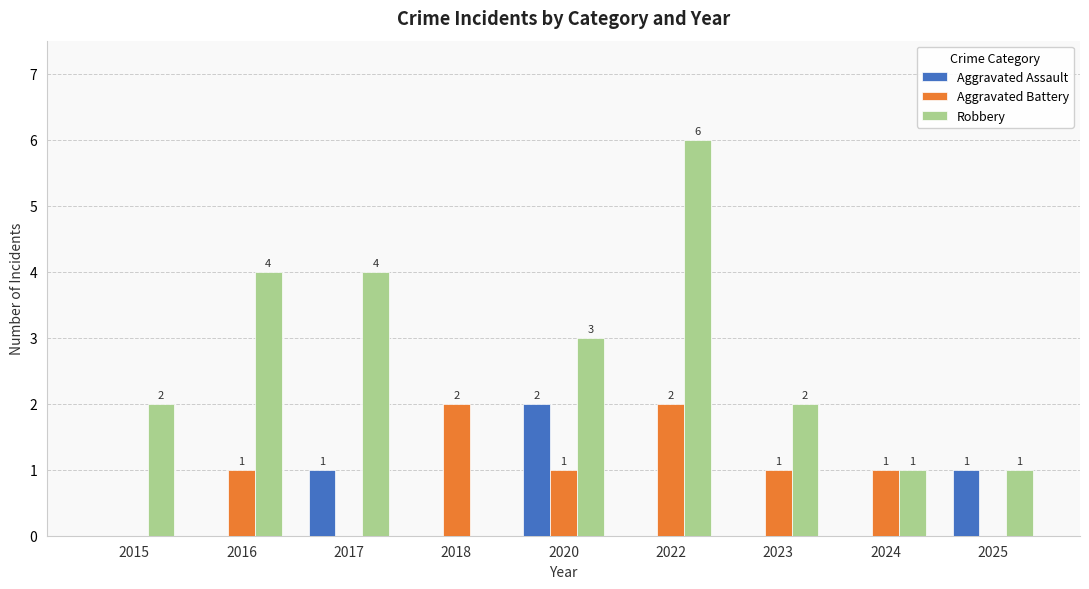

How many Robbery values are between 1 and 4?

7